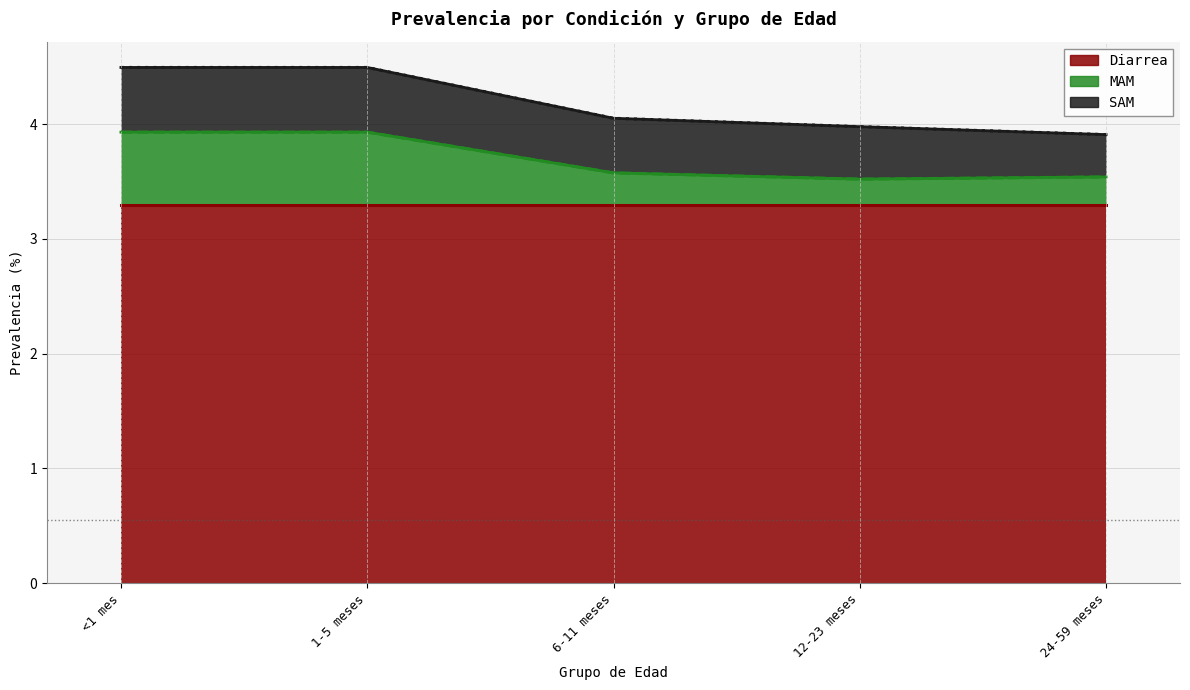

The value of Diarrea at 24-59 meses is 3.3. True or false?

True